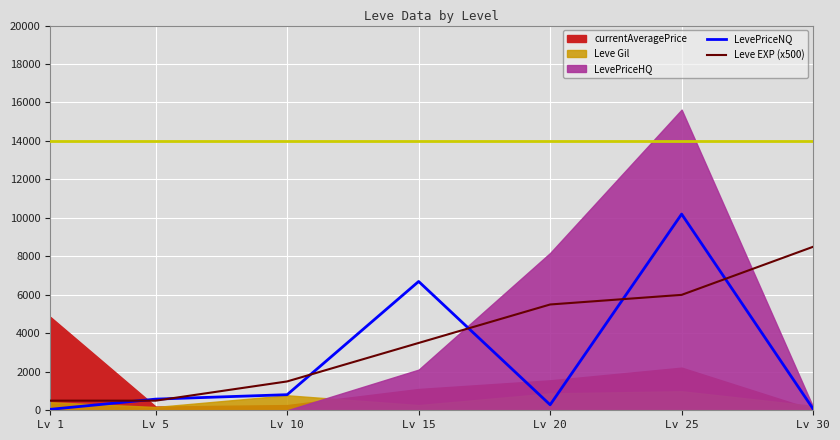

How many times do Leve EXP (x500) and LevePriceNQ cross each other?

6